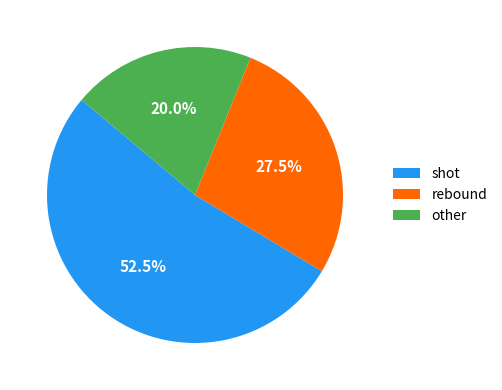

Which slice is the largest?

shot